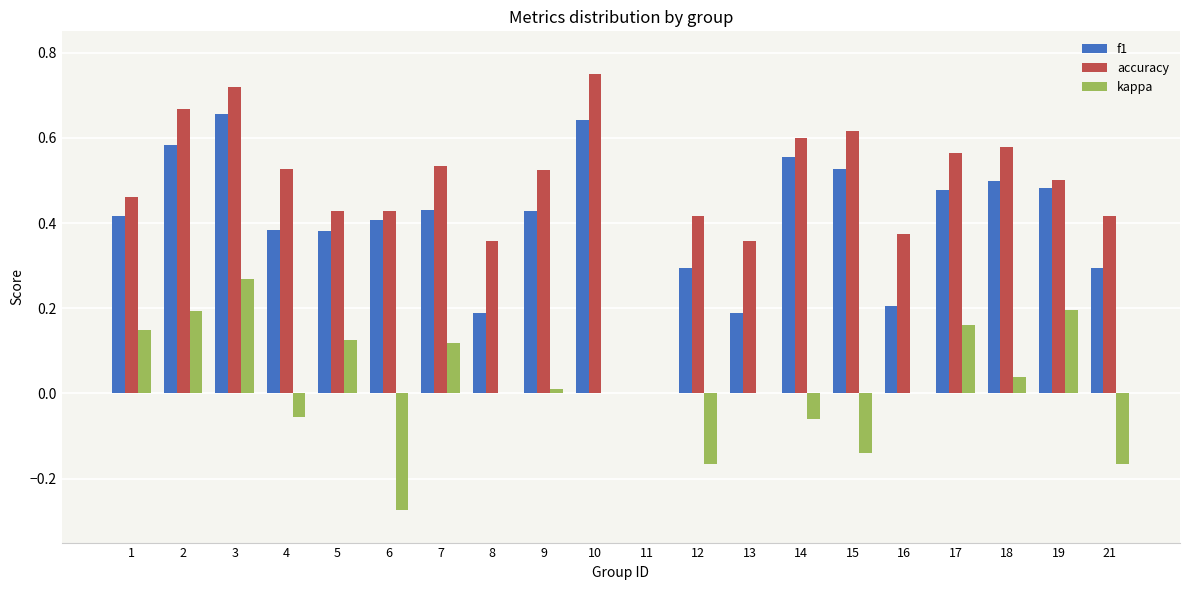

Which series has the largest total across all categories?

accuracy